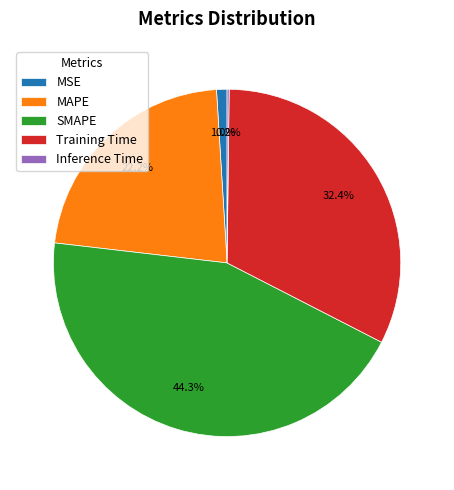

To the nearest percent, what is the average slice percentage?

20%